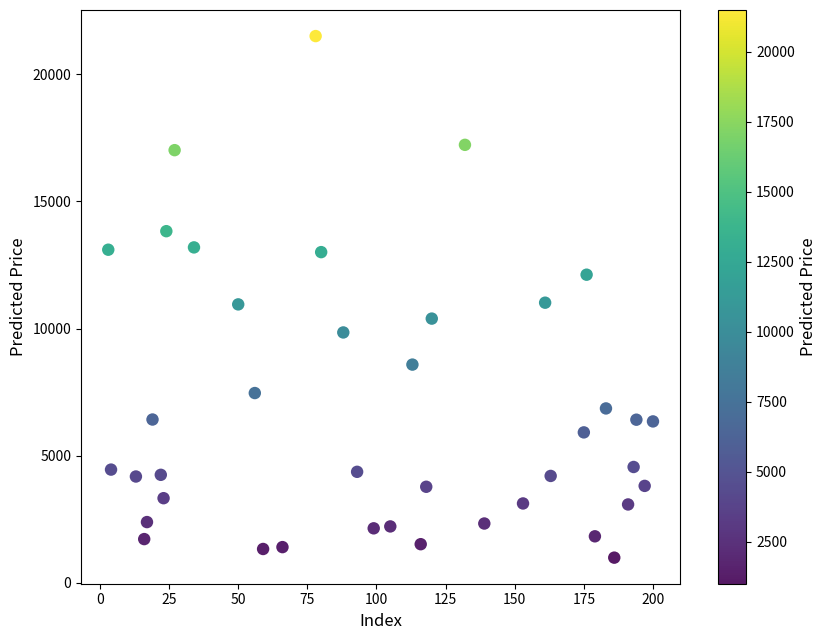

What is the range of Y values (max minus min)?

20501.7